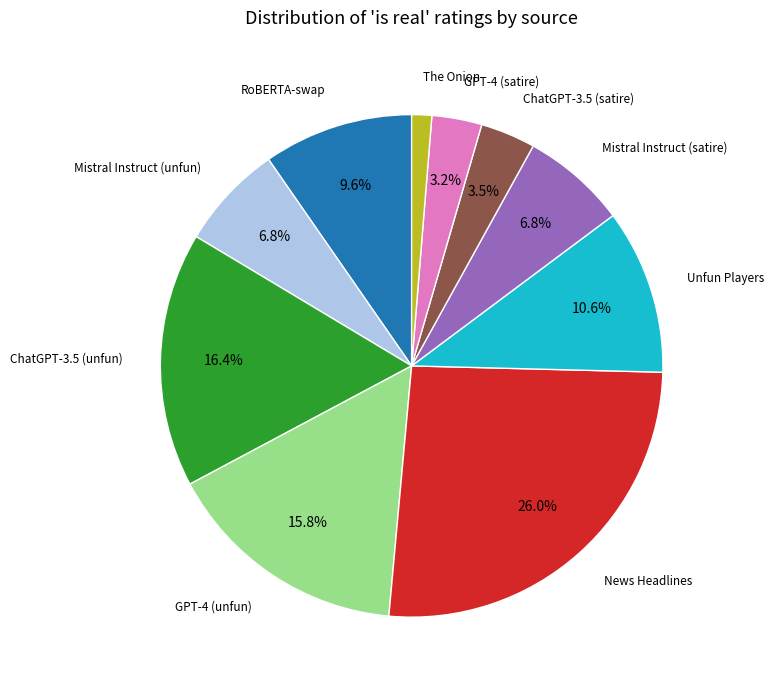

Is there a majority slice in this chart?

No